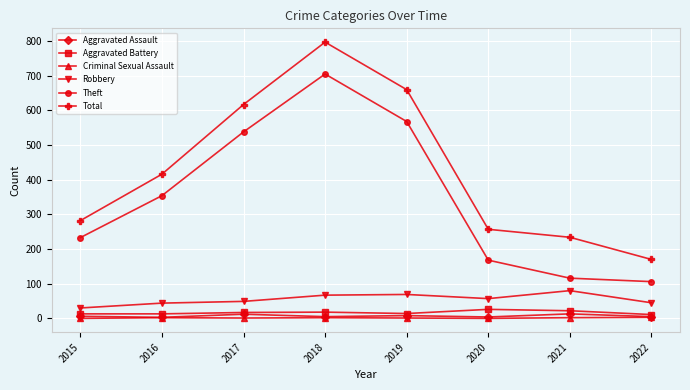

Between 2018 and 2022, which series saw the biggest shift?

Total